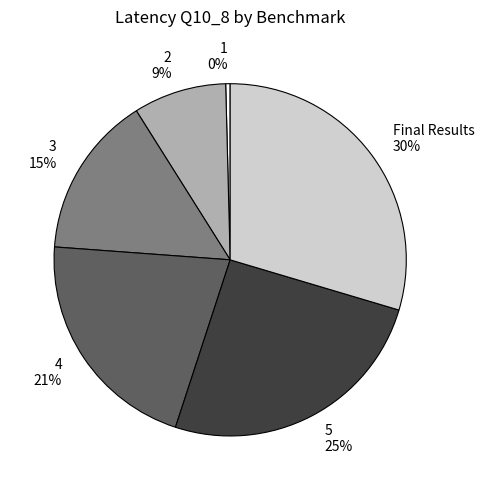

Do 5 and 2 together represent more than half of the pie?

No